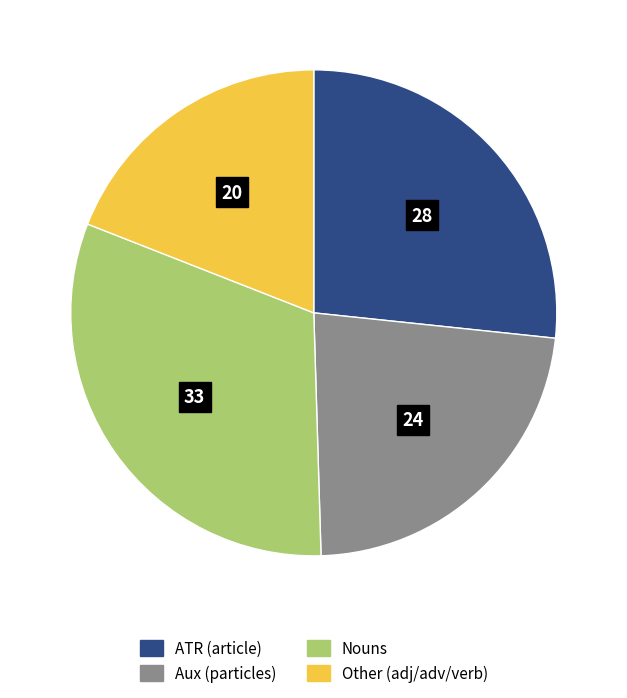

What is the ratio of the value at Nouns to the value at Aux (particles)?

1.4